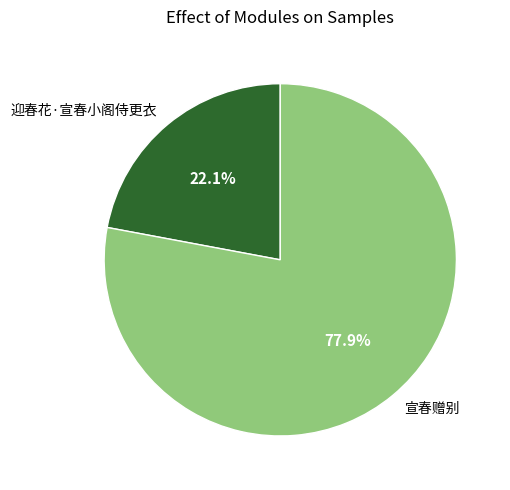

Count the number of slices in the pie.

2